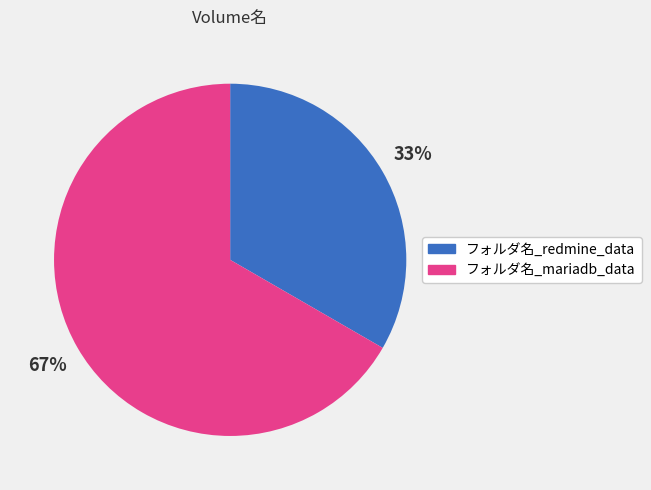

Which category has the smallest portion of the pie?

フォルダ名_redmine_data